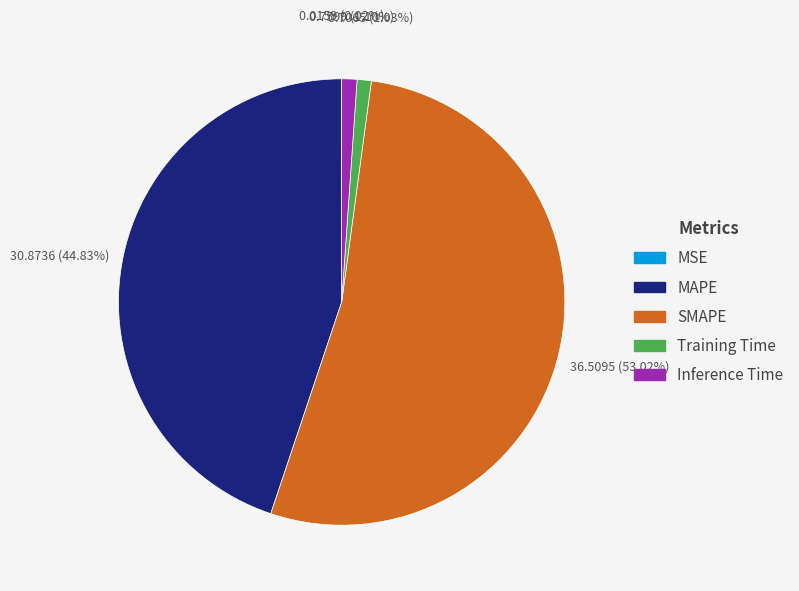

Is there any slice that represents more than half of the pie?

Yes